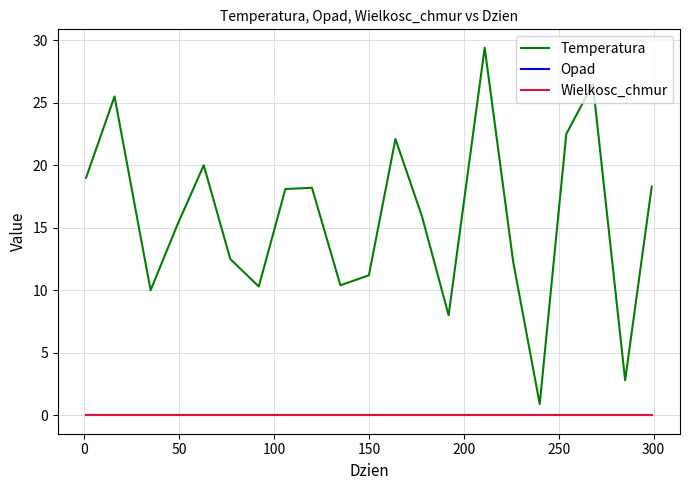

Reading left to right, extract all data points from this chart.

Temperatura: 19.0	25.5	10.0	15.2	20.0	12.5	10.3	18.1	18.2	10.4	11.2	22.1	15.9	8.0	29.4	12.3	0.9	22.5	26.5	2.8	18.3
Opad: 0.0	0.0	0.0	0.0	0.0	0.0	0.0	0.0	0.0	0.0	0.0	0.0	0.0	0.0	0.0	0.0	0.0	0.0	0.0	0.0	0.0
Wielkosc_chmur: 0.0	0.0	0.0	0.0	0.0	0.0	0.0	0.0	0.0	0.0	0.0	0.0	0.0	0.0	0.0	0.0	0.0	0.0	0.0	0.0	0.0